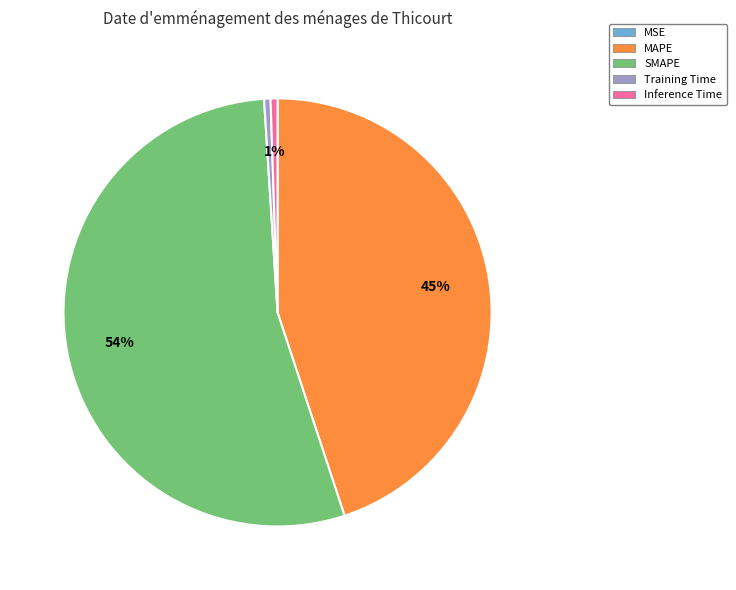

Approximately how many times larger is the value at MAPE compared to SMAPE?

0.8